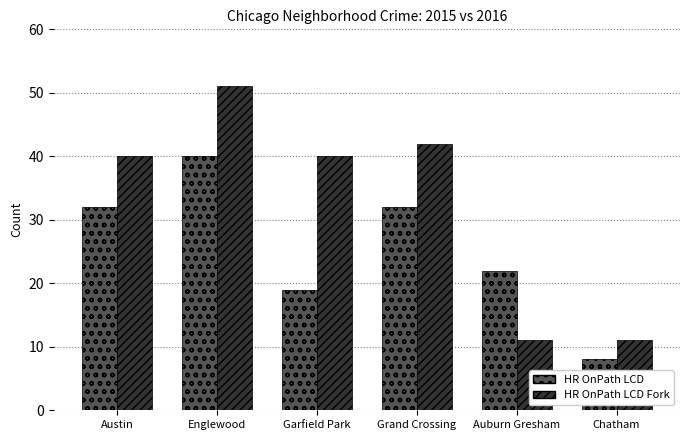

Reading left to right, what are all the values shown in this chart?

HR OnPath LCD: 32	40	19	32	22	8
HR OnPath LCD Fork: 40	51	40	42	11	11